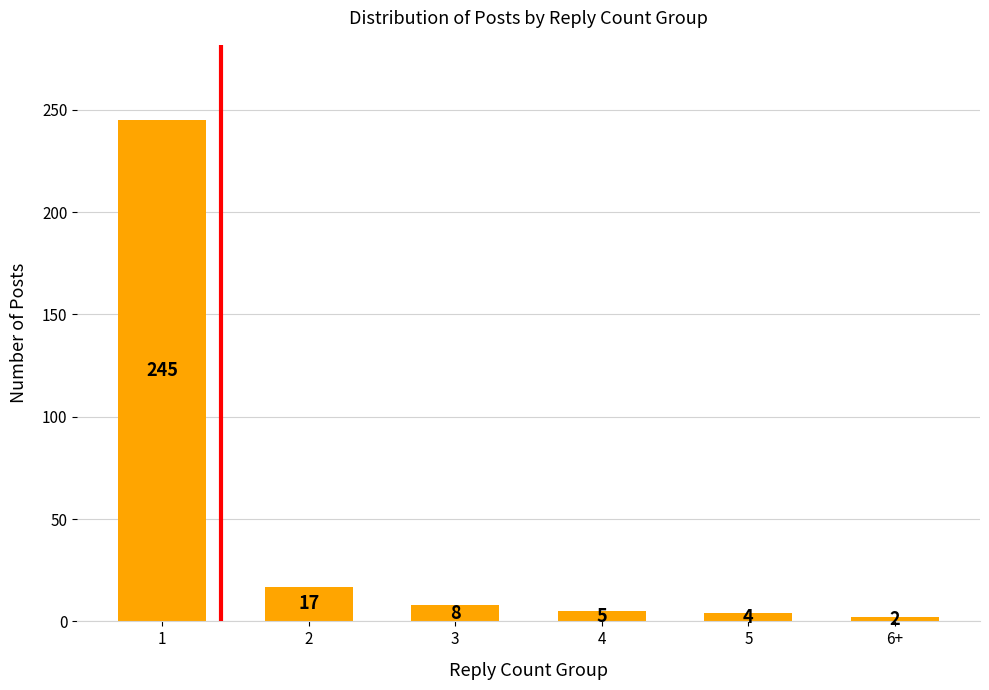

Which has a higher value, 1 or 6+?

1